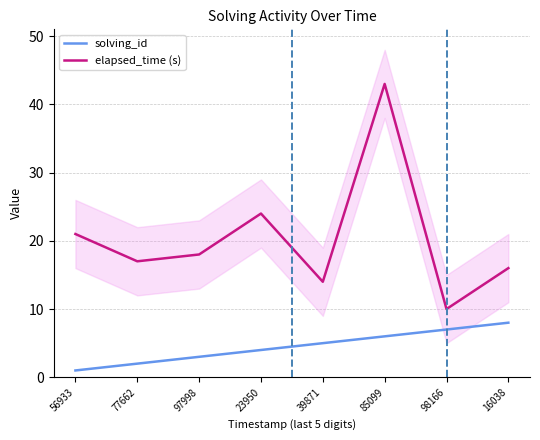

The value of solving_id at 56933 is 1. True or false?

True